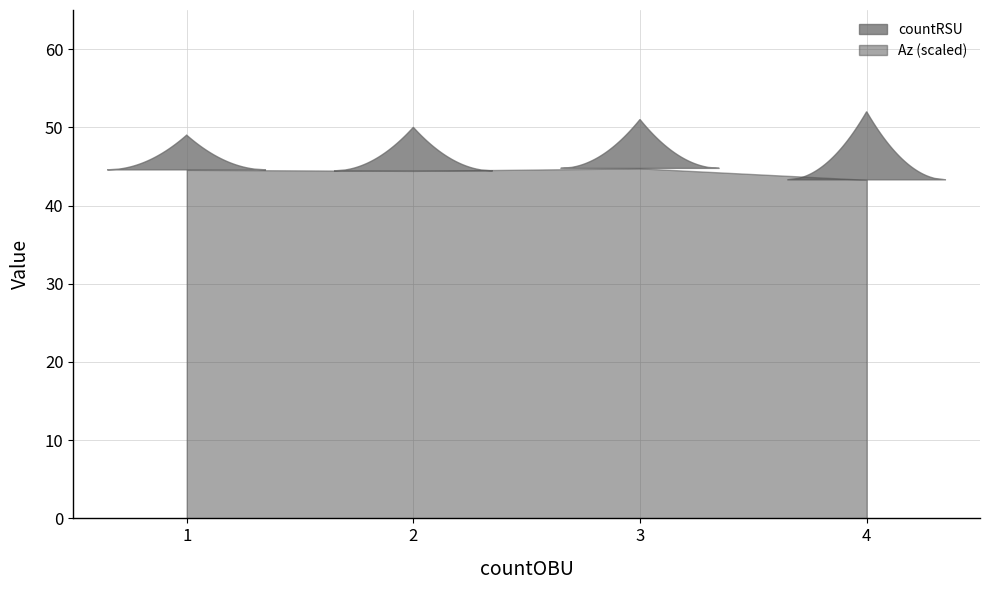

The chart shows a value of 44.4 at 2. True or false?

True